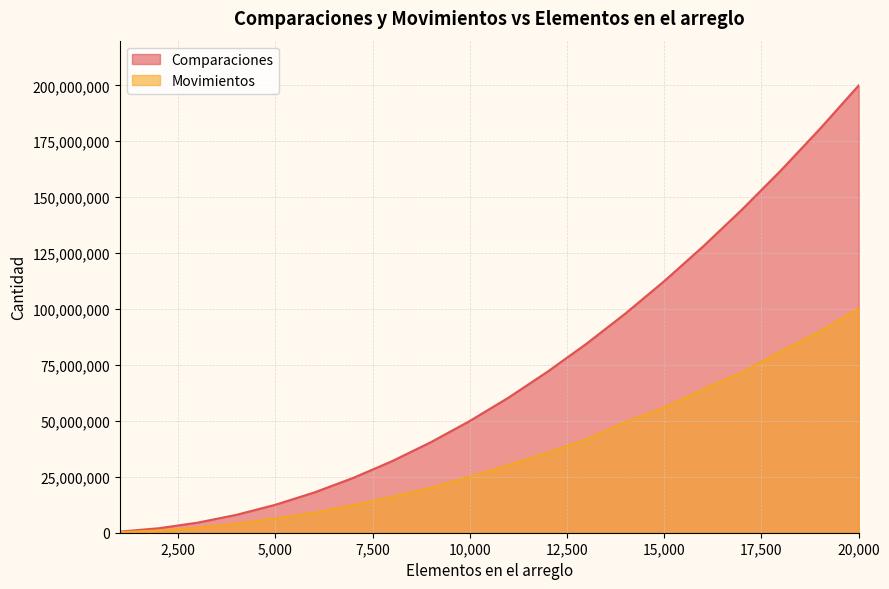

True or false: Comparaciones and Movimientos intersect in this chart.

False